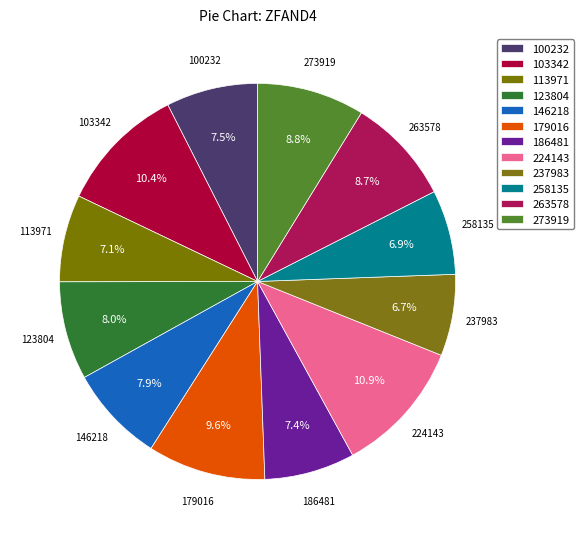

Which slice is the largest?

224143